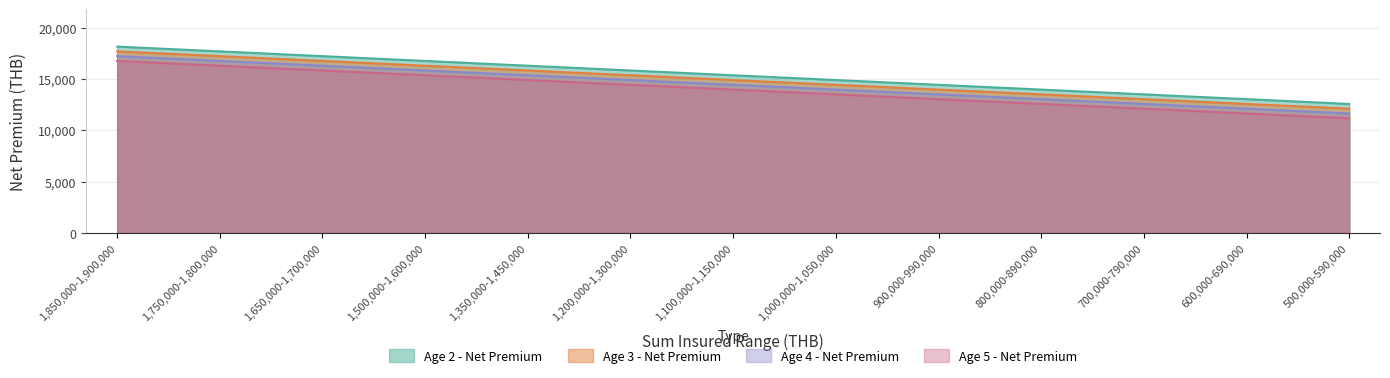

Between 1,100,000-1,150,000 and 1,850,000-1,900,000, which is larger?

1,850,000-1,900,000